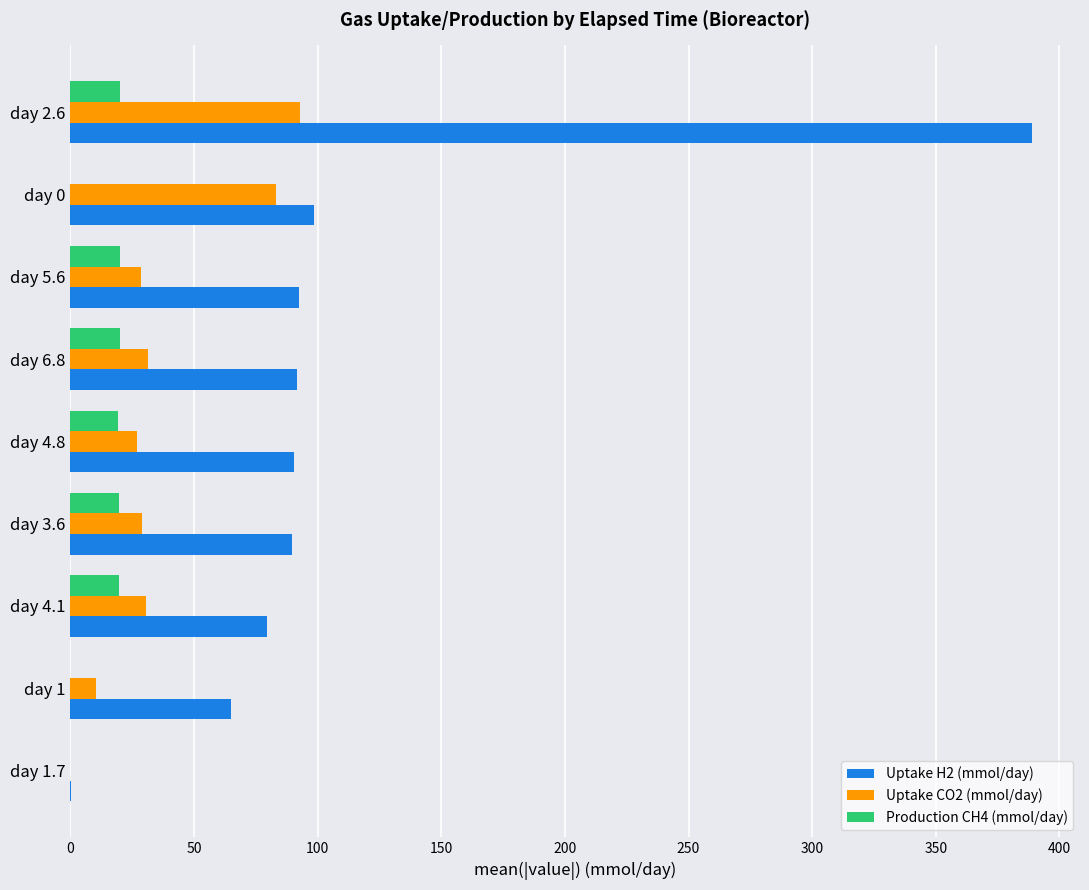

Between day 2.6 and day 3.6, which series saw the biggest shift?

Uptake H2 (mmol/day)